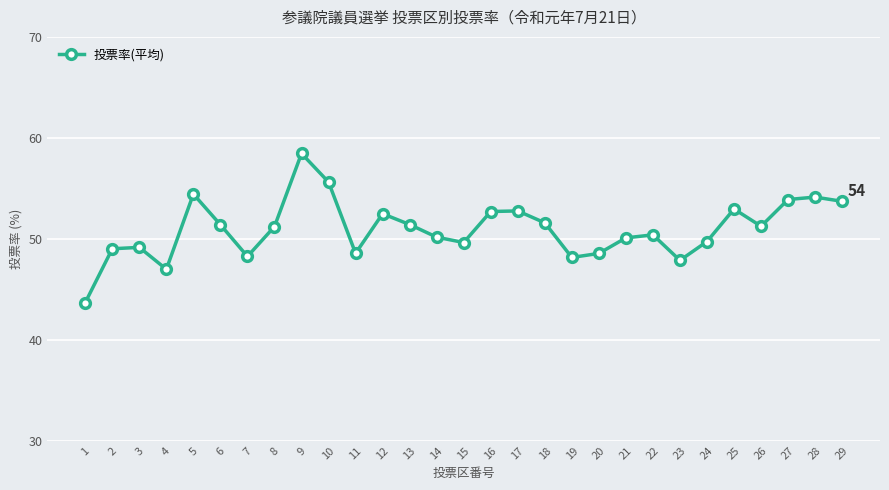

What is the minimum value shown in the chart?

43.7